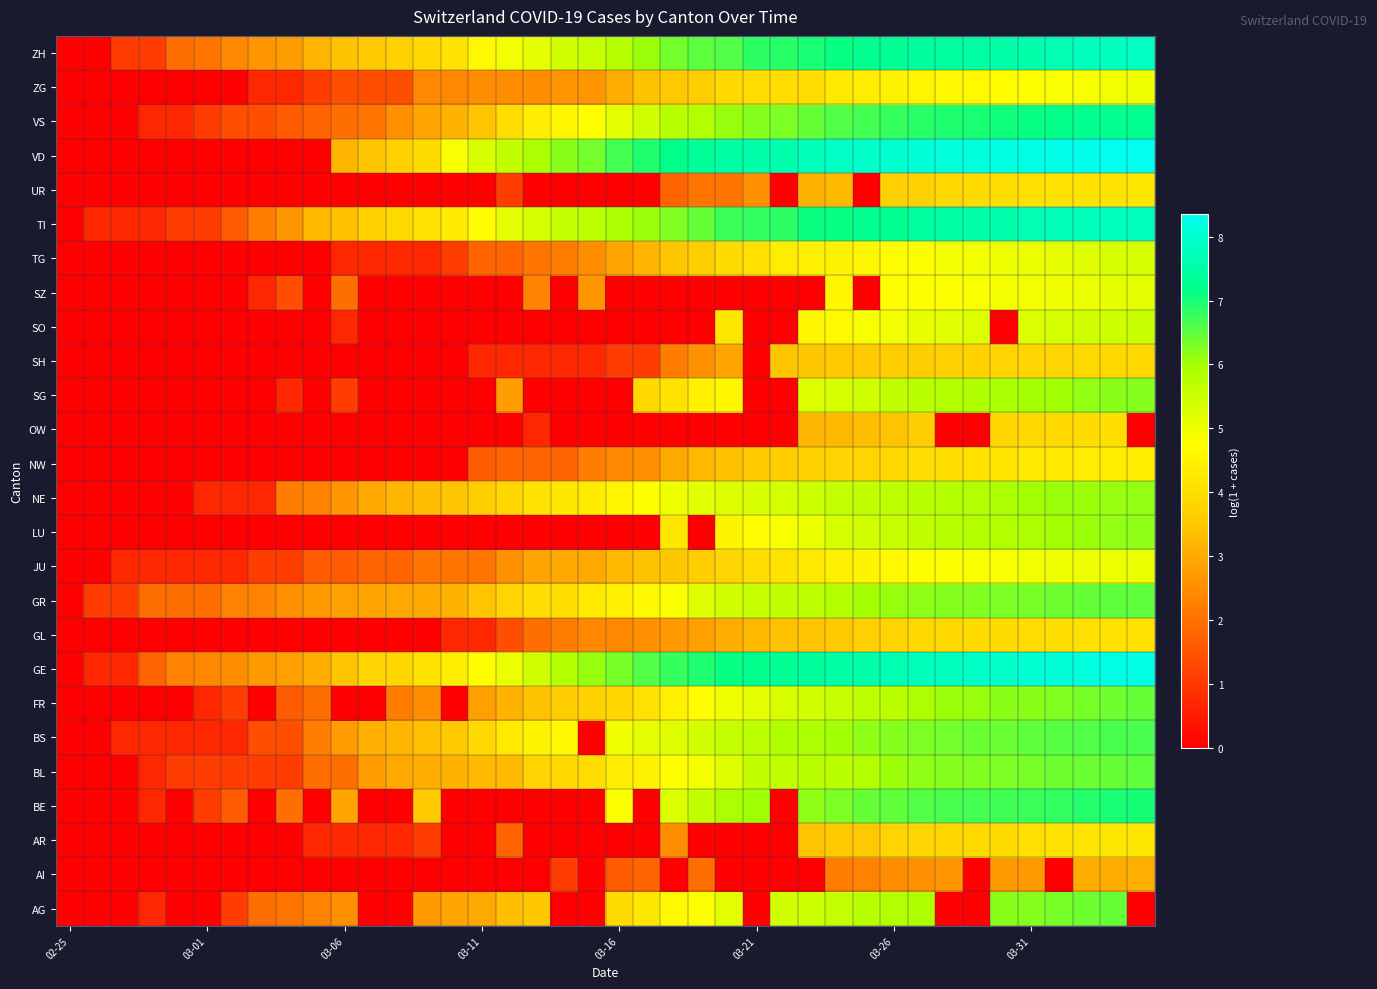

At which category is the sum across all series the highest?

38